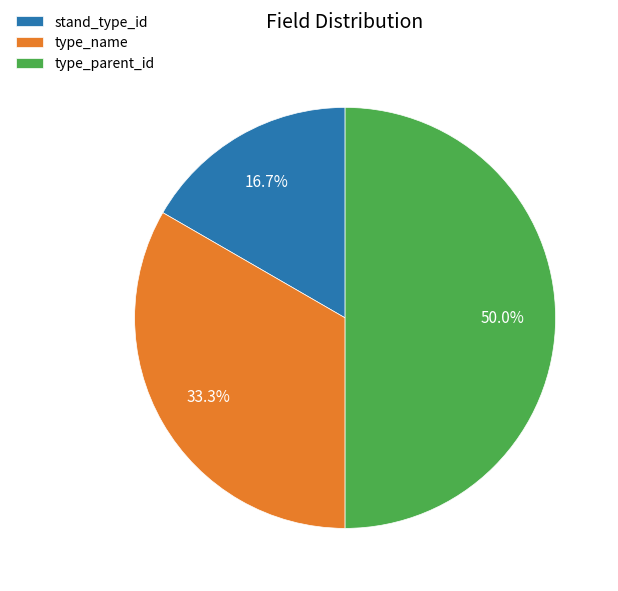

Does stand_type_id account for over 50% of the chart?

No